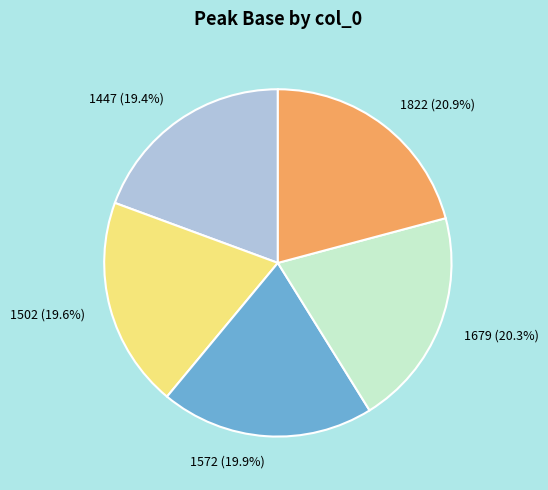

What is the largest slice in the pie chart?

1822